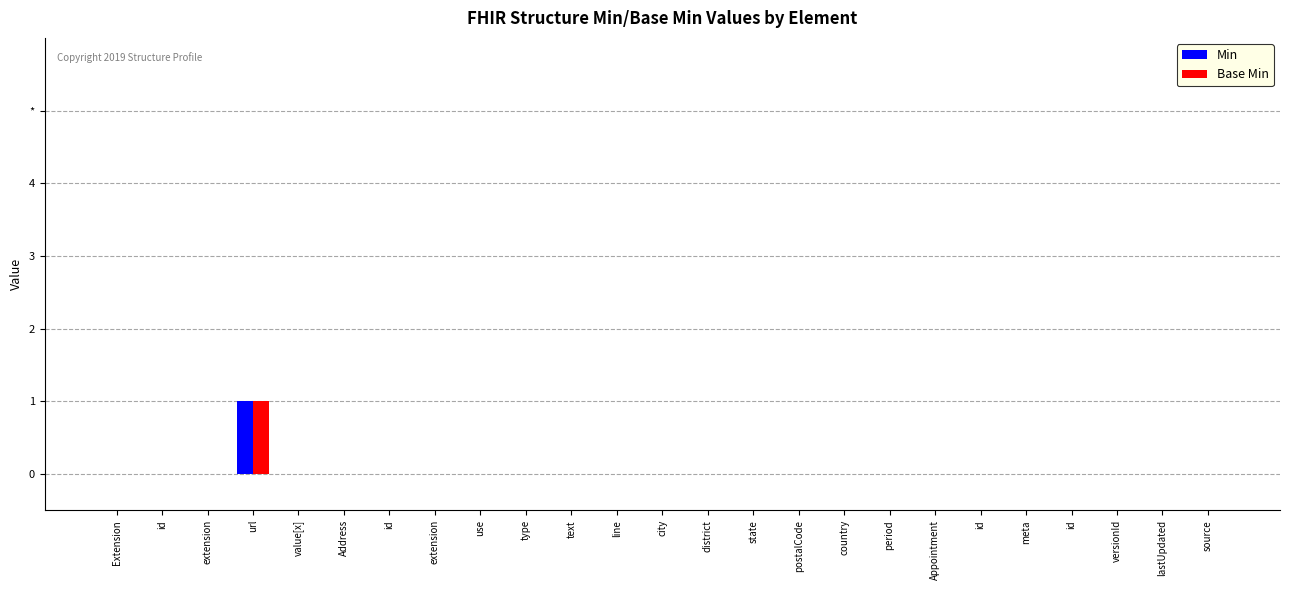

The value of Min at text is 0. True or false?

True